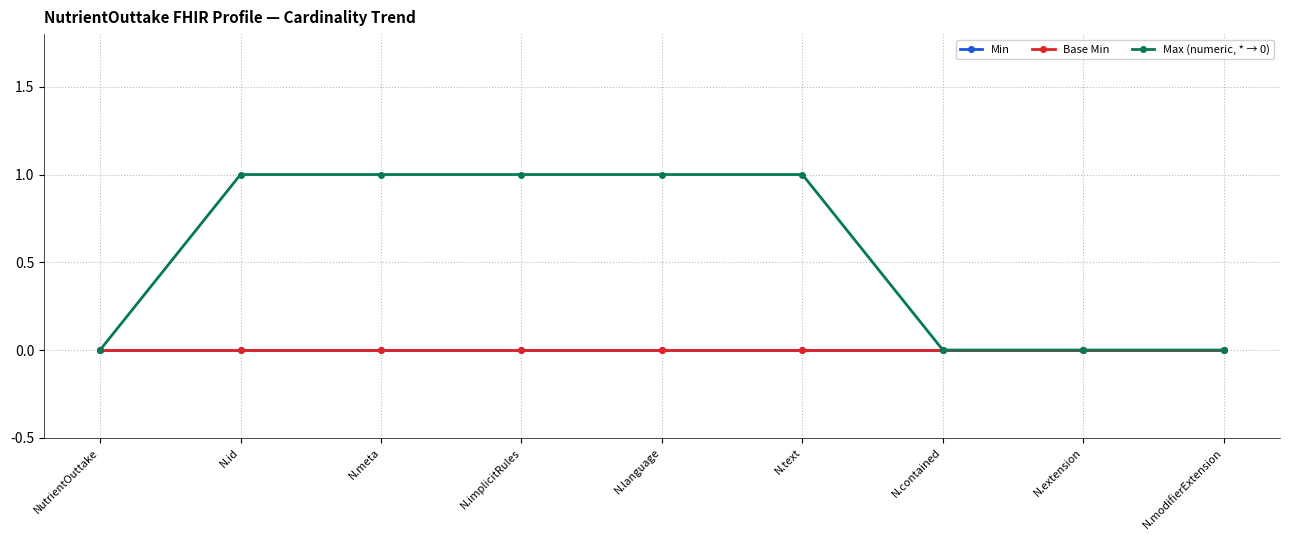

Reading left to right, extract all data points from this chart.

Min: 0	0	0	0	0	0	0	0	0
Base Min: 0	0	0	0	0	0	0	0	0
Max (numeric, * → 0): 0	1	1	1	1	1	0	0	0